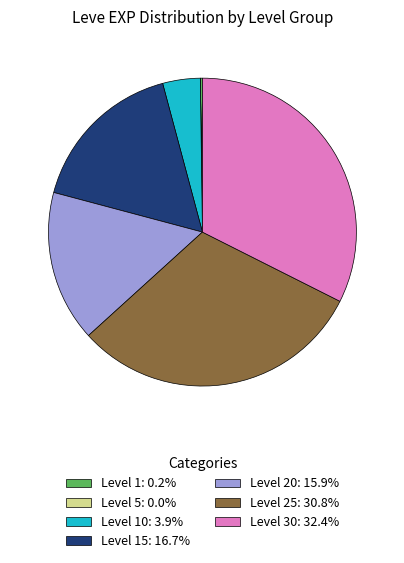

Combined, do Level 15: 16.7% and Level 25: 30.8% account for over 50%?

No